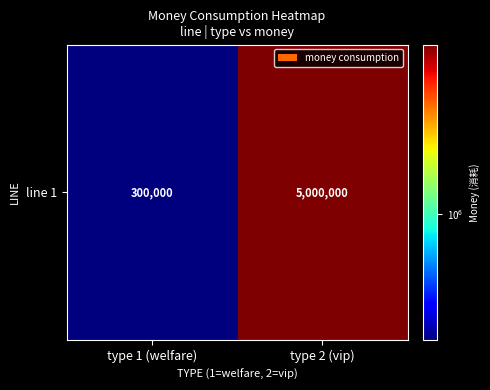

What is the ratio of the value at type 2 (vip) to the value at type 1 (welfare)?

16.7